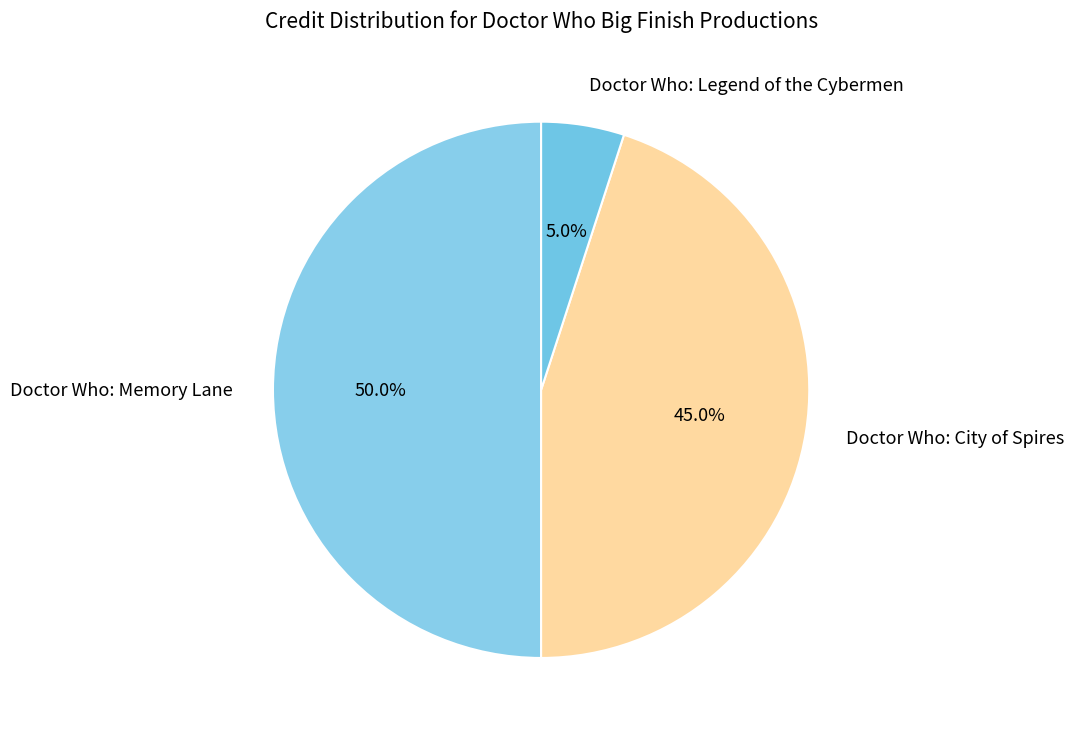

Rank the categories by value from lowest to highest.

Doctor Who: Legend of the Cybermen, Doctor Who: City of Spires, Doctor Who: Memory Lane